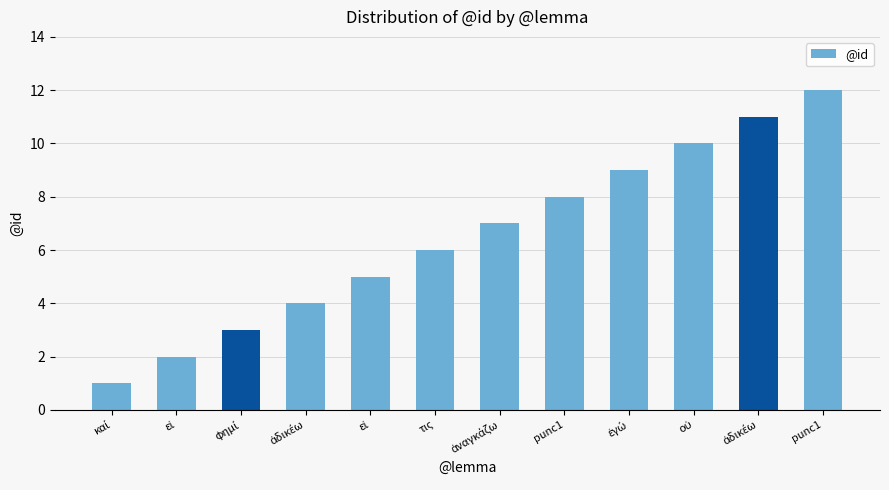

At which category does the chart reach its minimum across all series?

καί